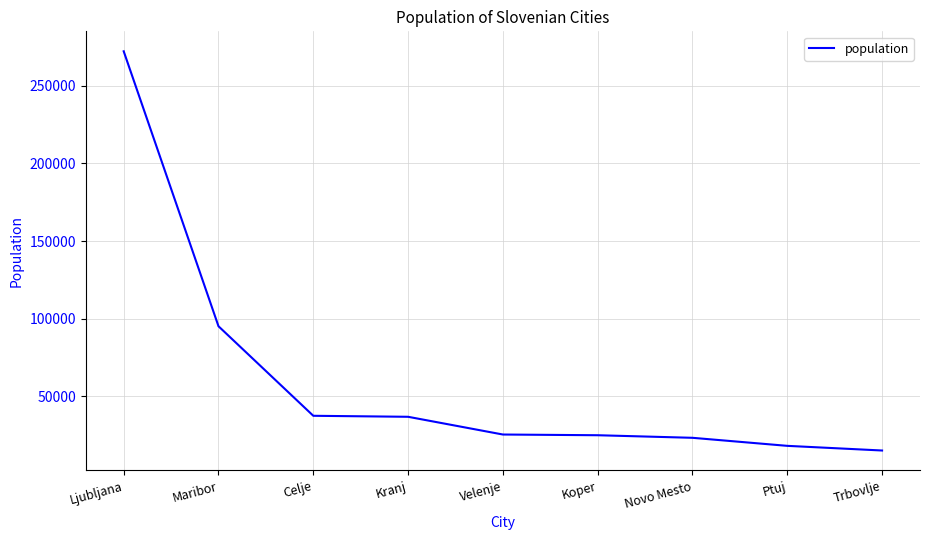

At which label does the data first exceed 25456?

Ljubljana